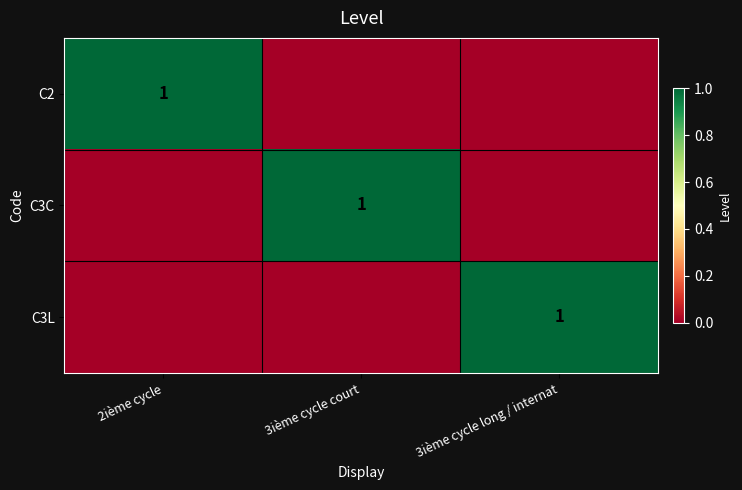

The C2 series shows 0 at 2ième cycle. True or false?

False